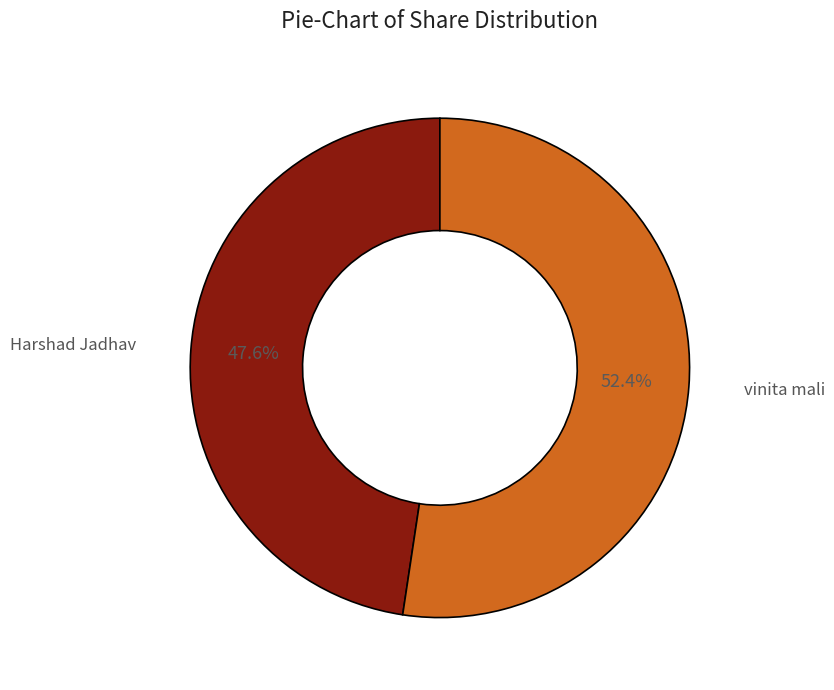

To the nearest percent, what portion does Harshad Jadhav represent?

48%